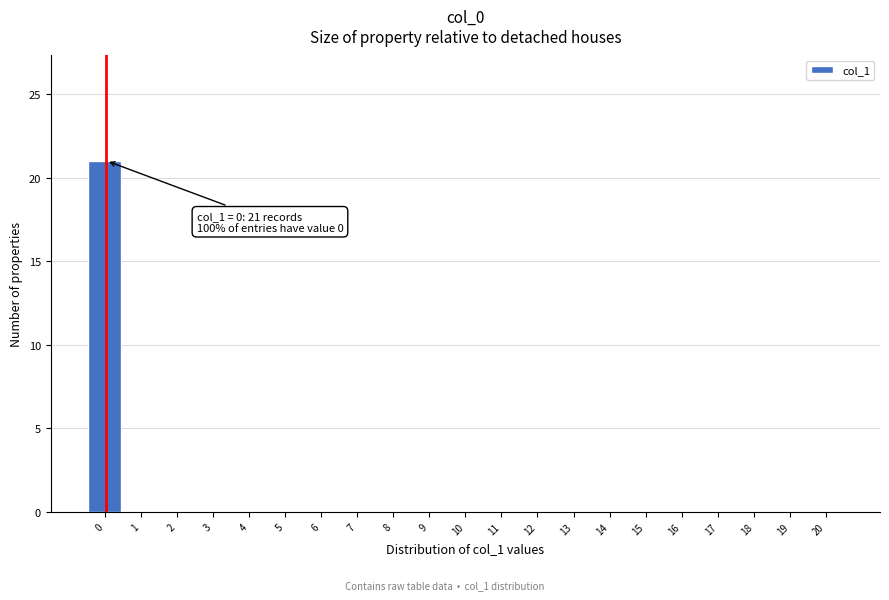

Reading left to right, list all the values displayed in this chart.

0=21	1=0	2=0	3=0	4=0	5=0	6=0	7=0	8=0	9=0	10=0	11=0	12=0	13=0	14=0	15=0	16=0	17=0	18=0	19=0	20=0